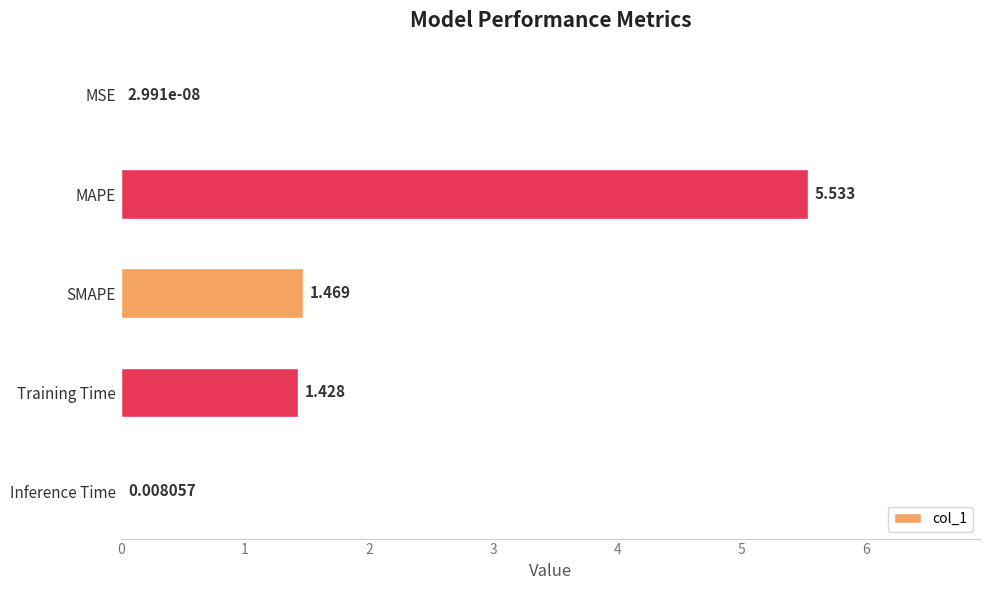

Which has a higher value, Training Time or MSE?

Training Time